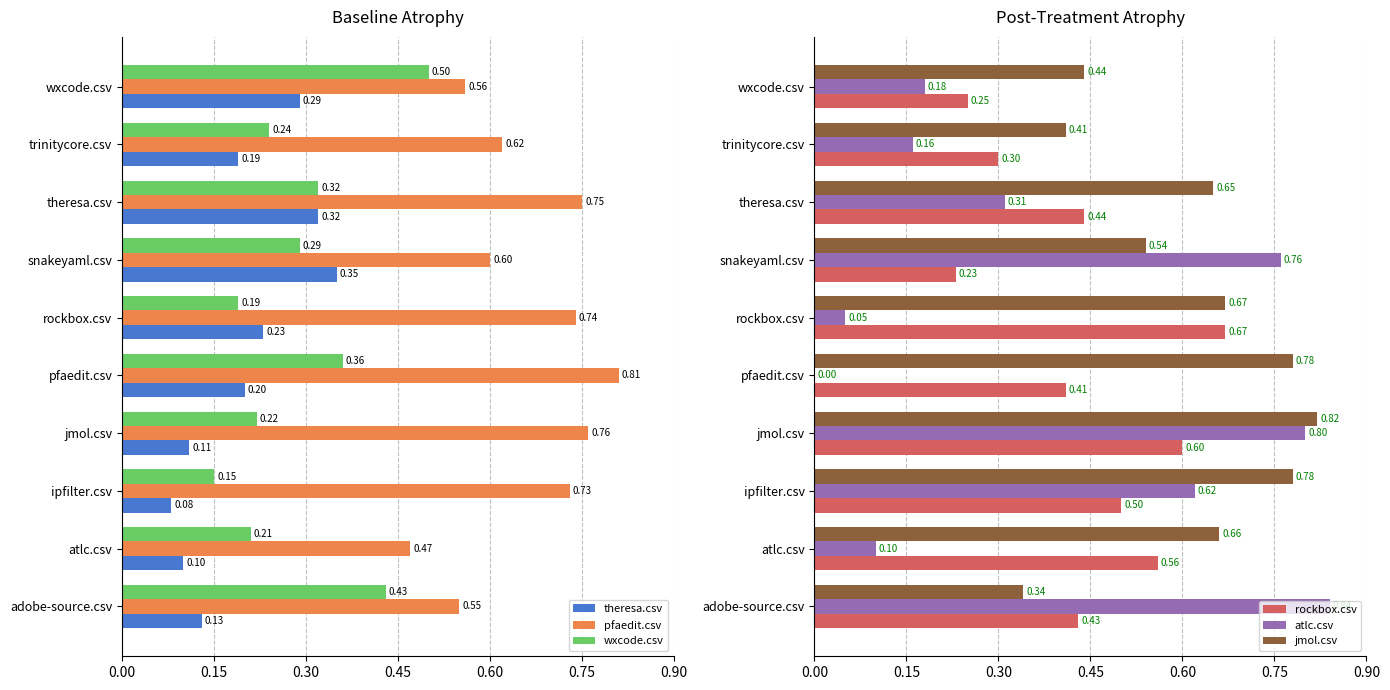

What are all the series names shown in the legend?

theresa.csv, pfaedit.csv, wxcode.csv, rockbox.csv, atlc.csv, jmol.csv